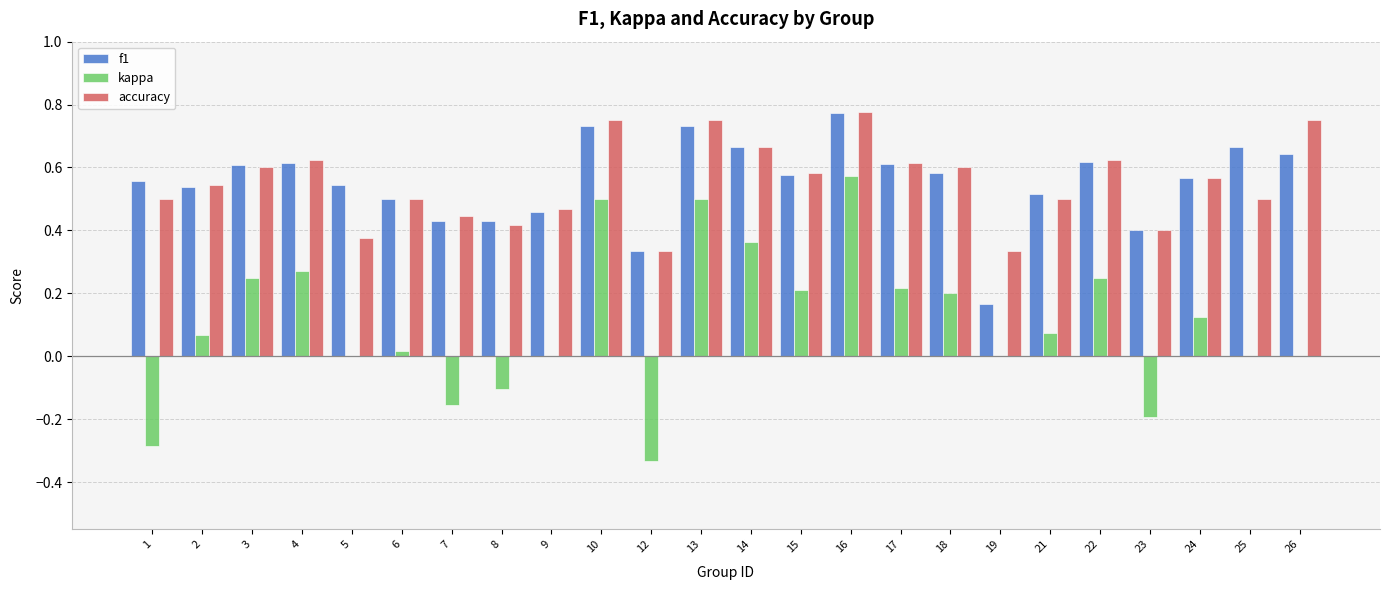

How many groups of bars are there?

24